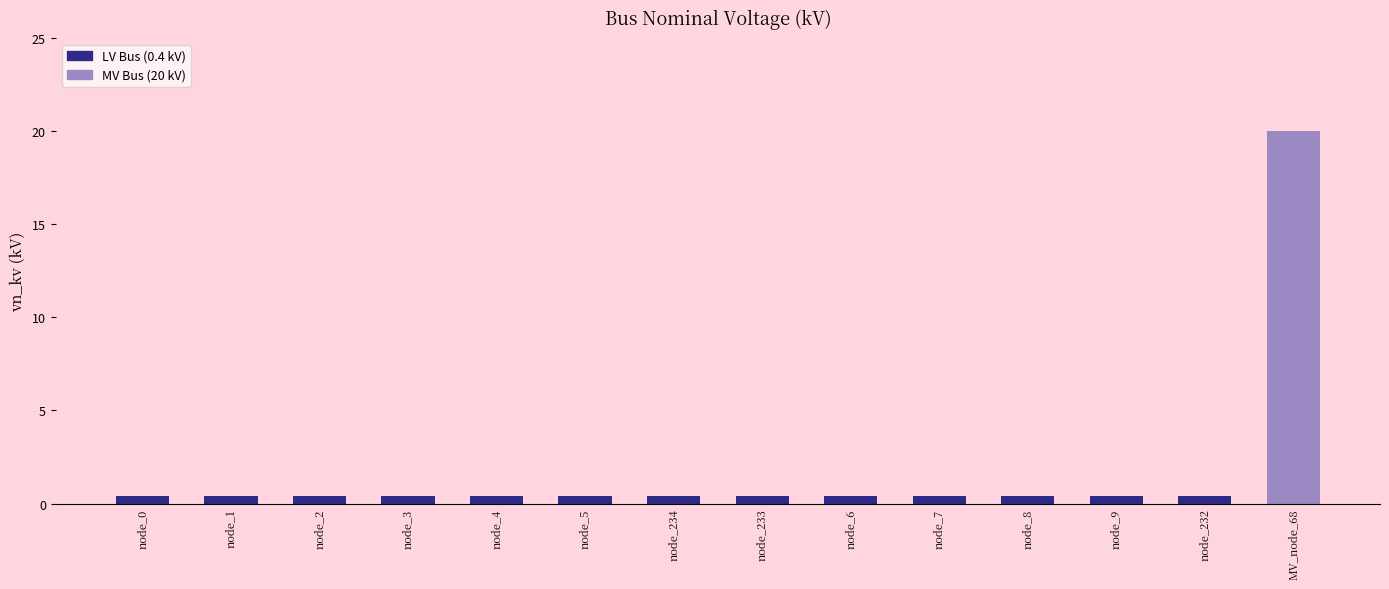

Which category has the highest value across all series?

MV_node_68